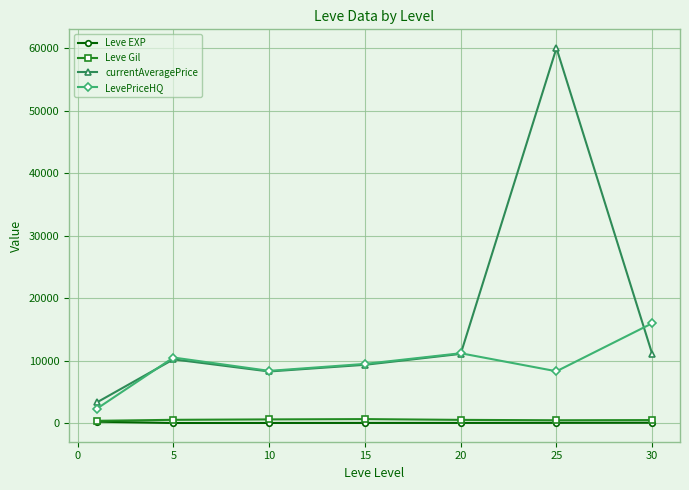

What are all the series names shown in the legend?

Leve EXP, Leve Gil, currentAveragePrice, LevePriceHQ